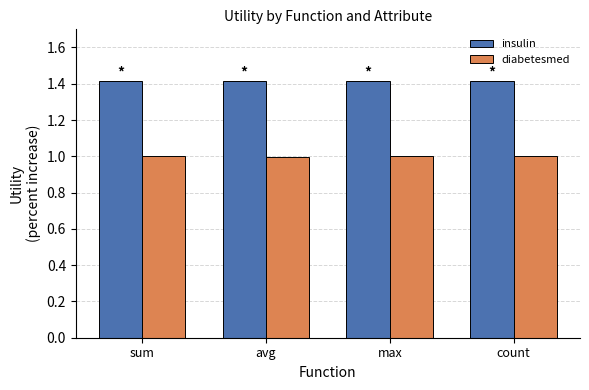

Reading left to right, list all the values displayed in this chart.

insulin: sum=1.4	avg=1.4	max=1.4	count=1.4
diabetesmed: sum=1.0	avg=1.0	max=1.0	count=1.0